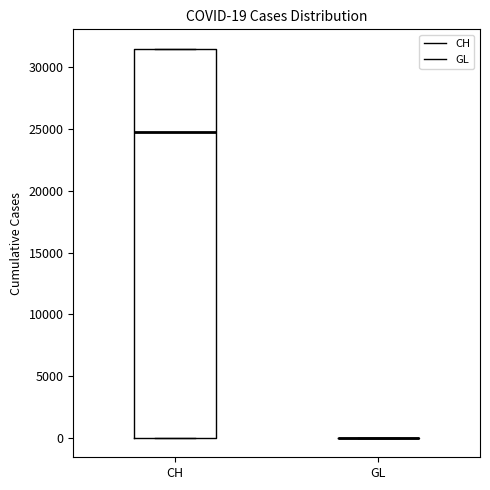

Comparing the boxes themselves (not the whiskers), which one is the tallest?

CH